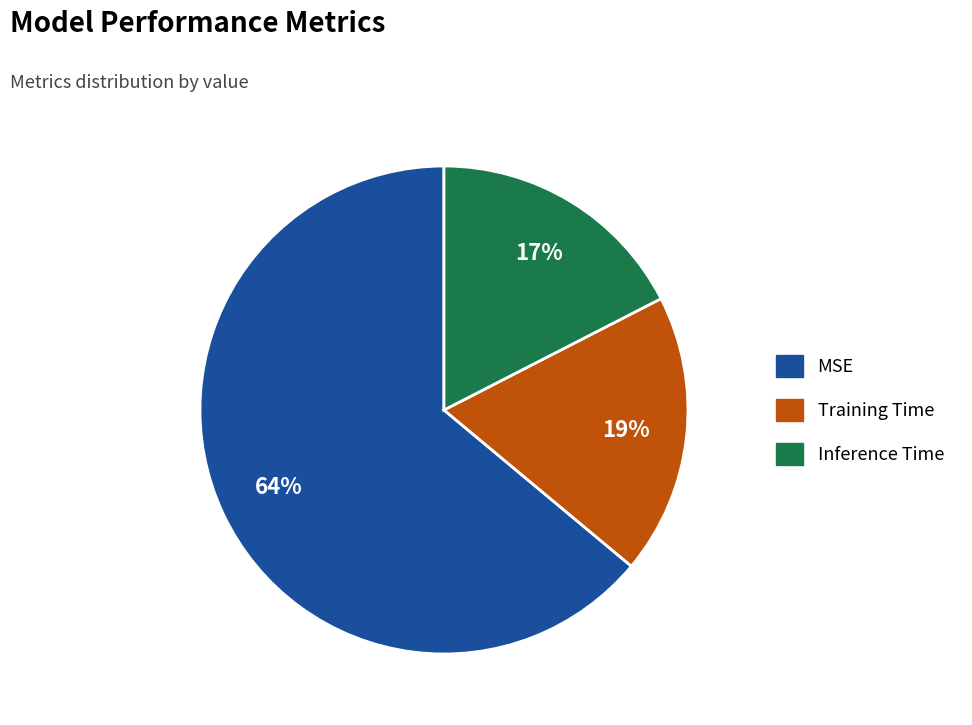

Is the sum of MSE and Training Time greater than half?

Yes